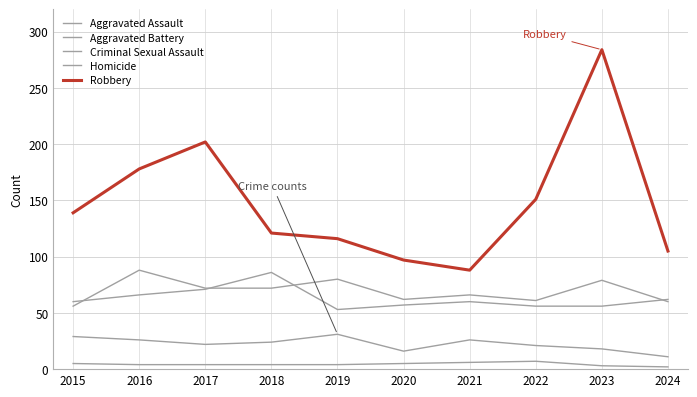

At which label is Aggravated Battery closest to 69?

2017